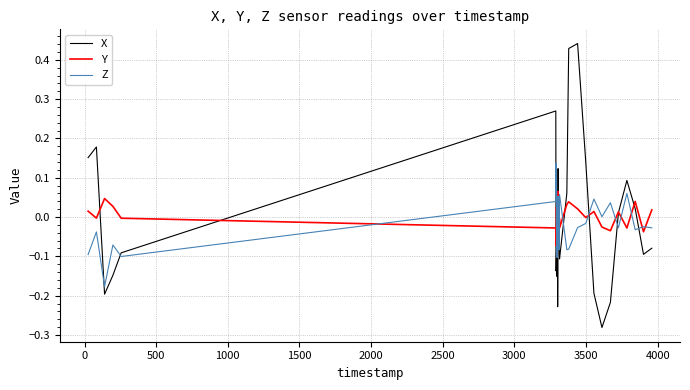

Which series has the largest range (max minus min)?

X